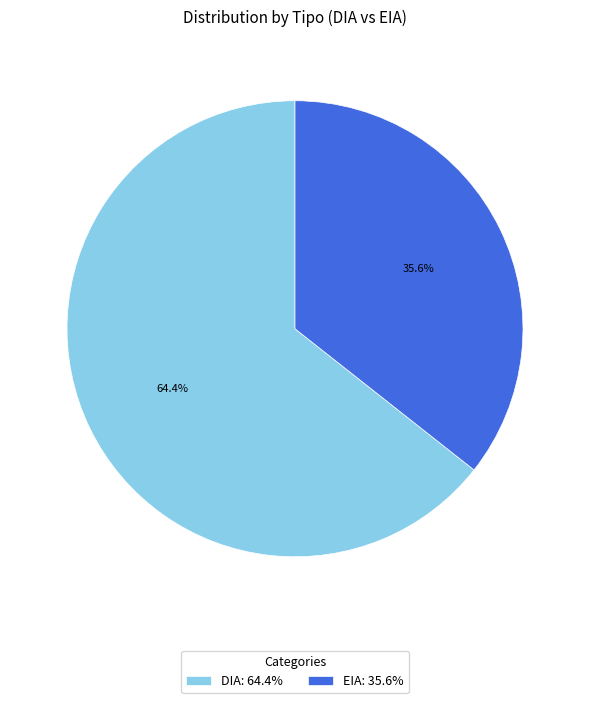

Which slice is the largest?

DIA